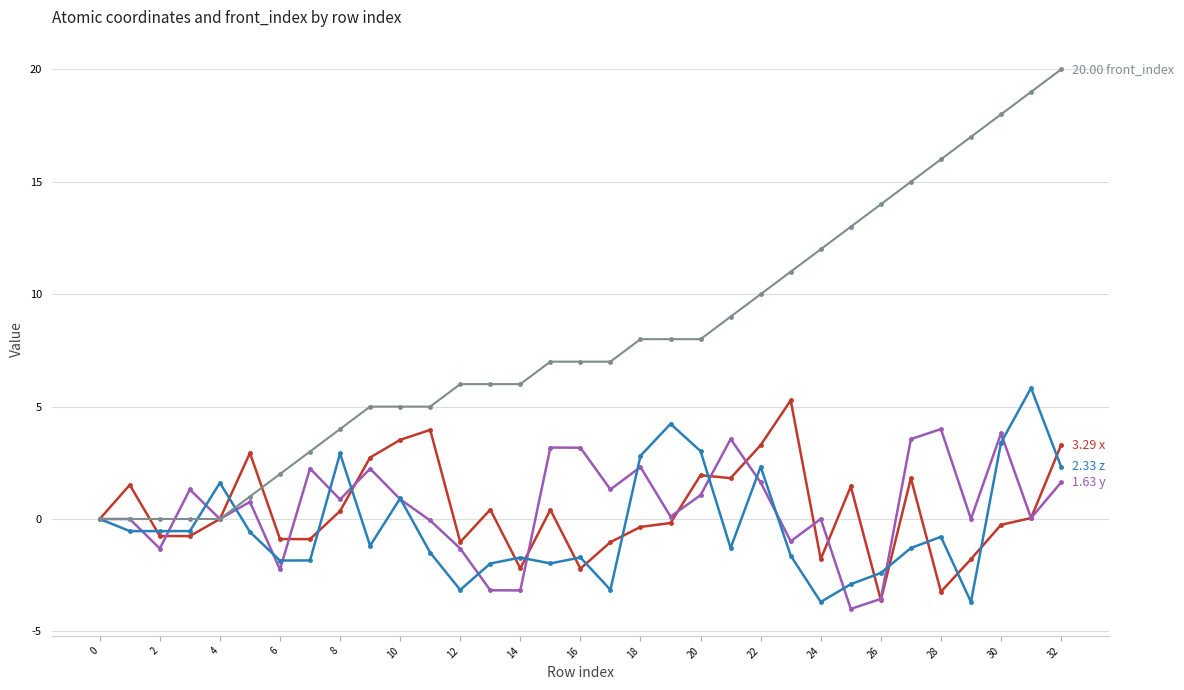

How many series are shown in this chart?

4